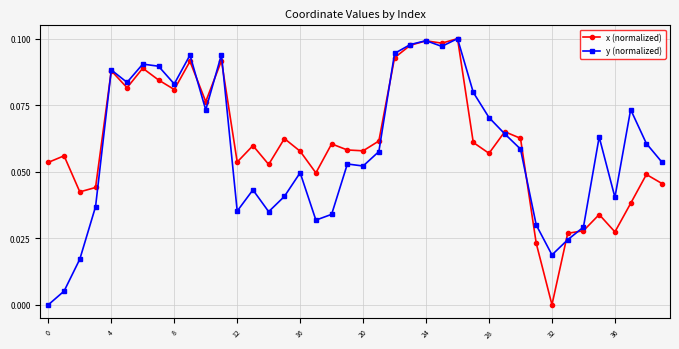

True or false: x (normalized) has more than 0 points higher than both neighbors.

True